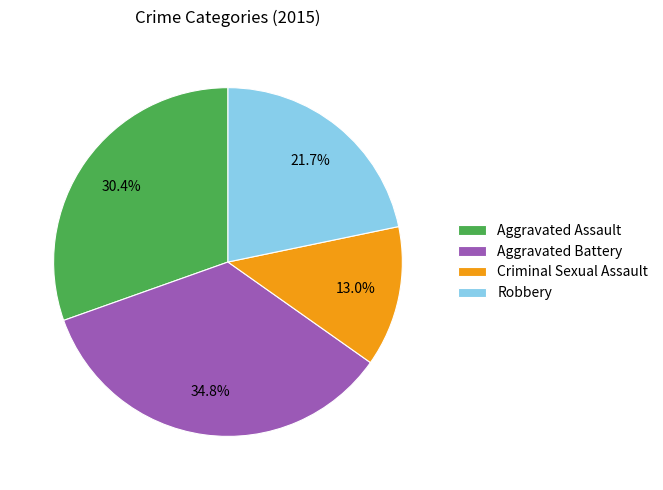

To the nearest percent, what portion does Aggravated Battery represent?

35%